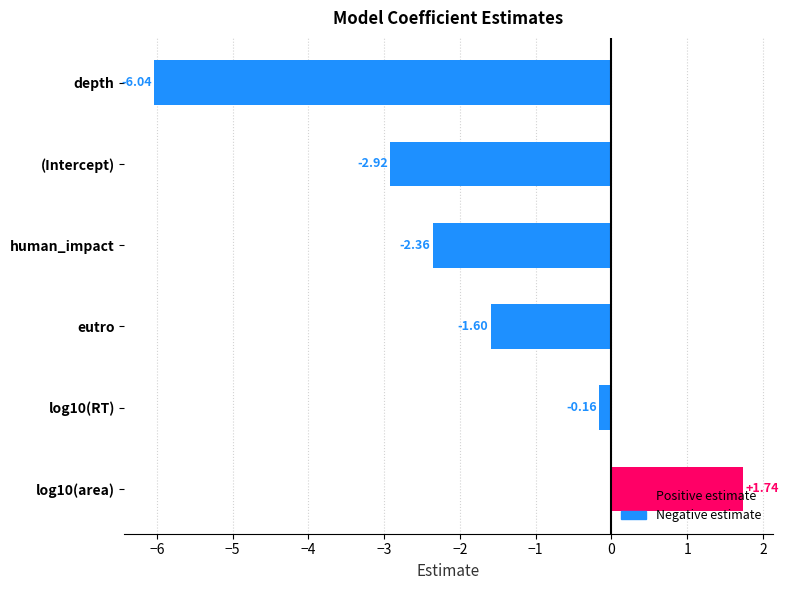

Which label corresponds to the smallest value in the chart?

depth